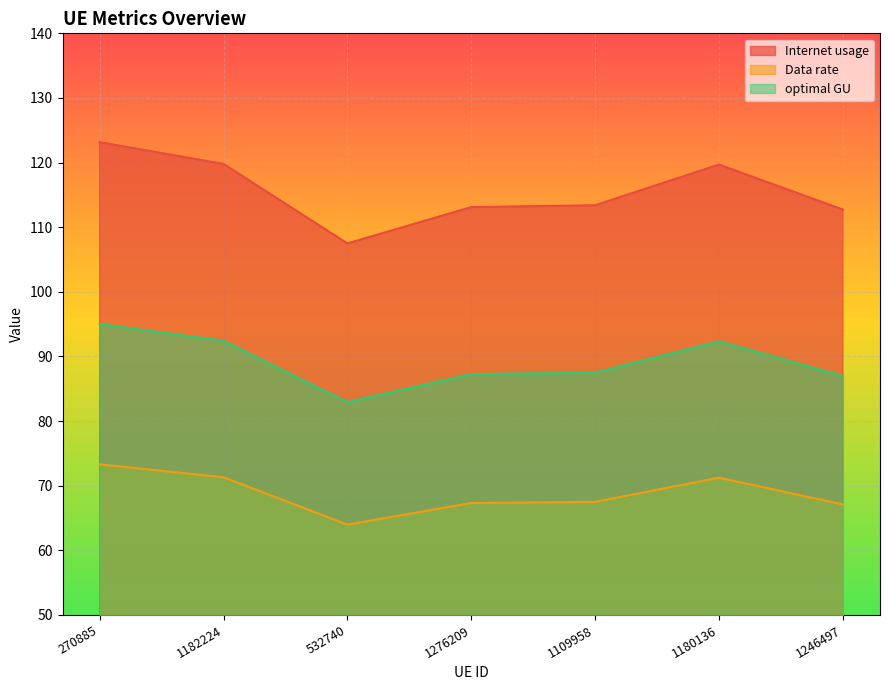

How many lines are shown in the chart?

3